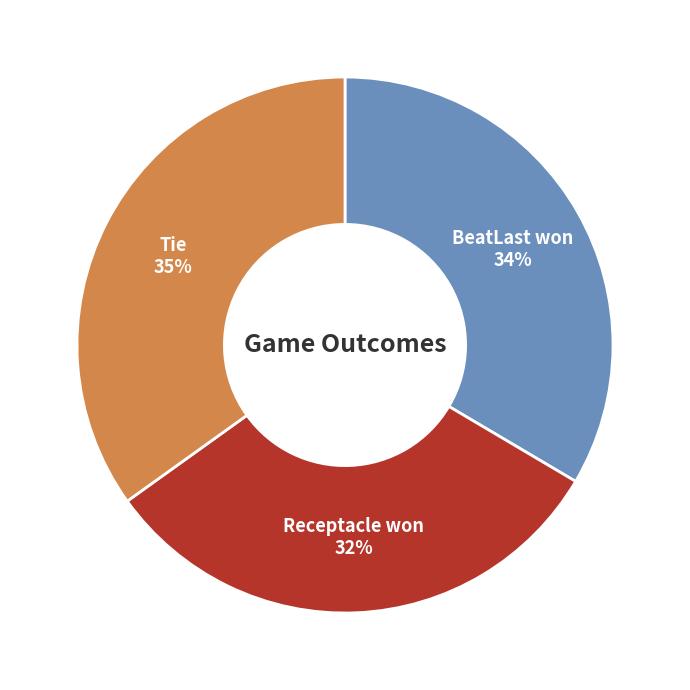

Does Tie account for over 50% of the chart?

No